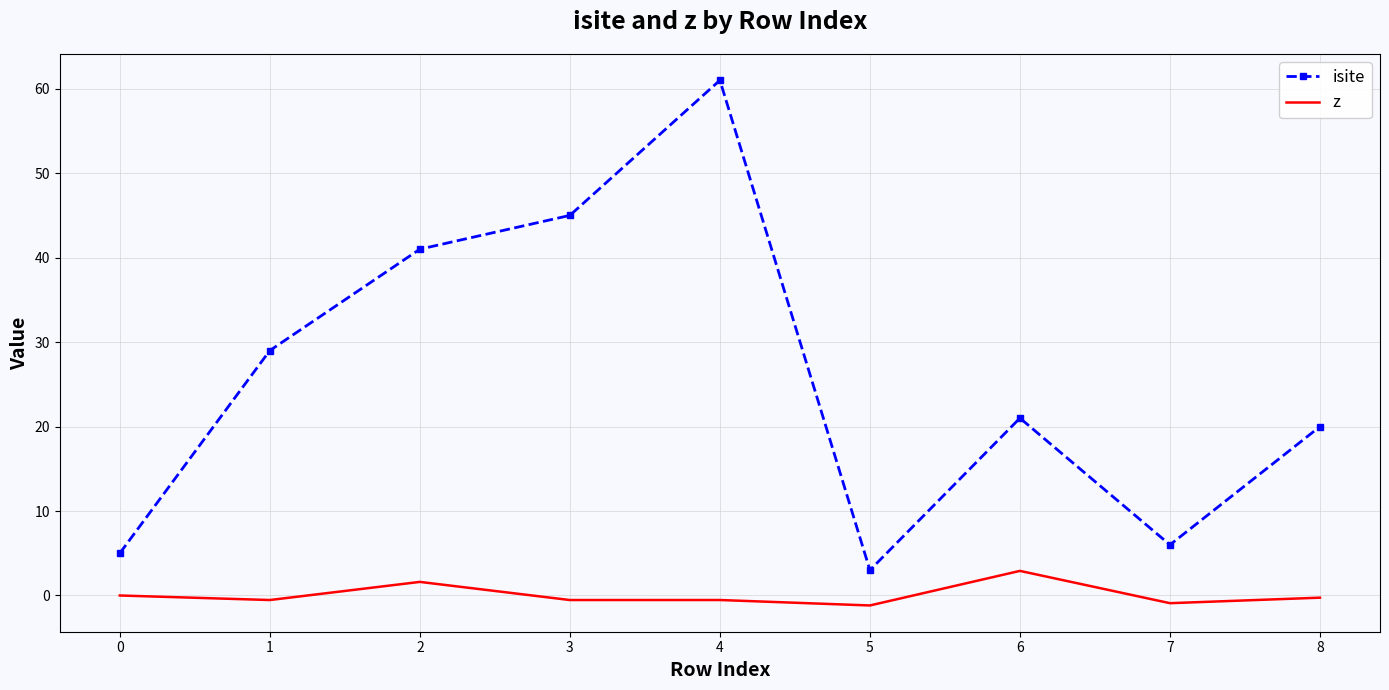

The isite series shows 70.6 at 3. True or false?

False